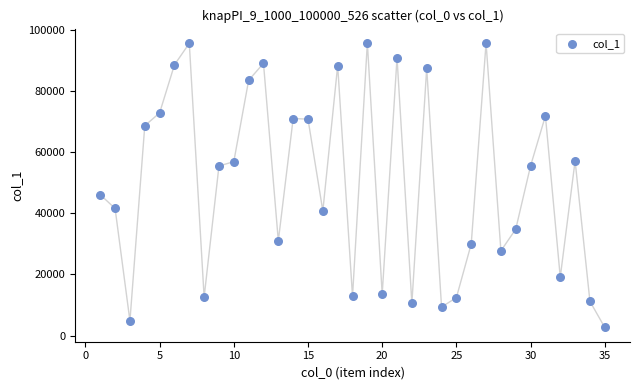

What Y value in the scatter plot is closest to 49174?

46058